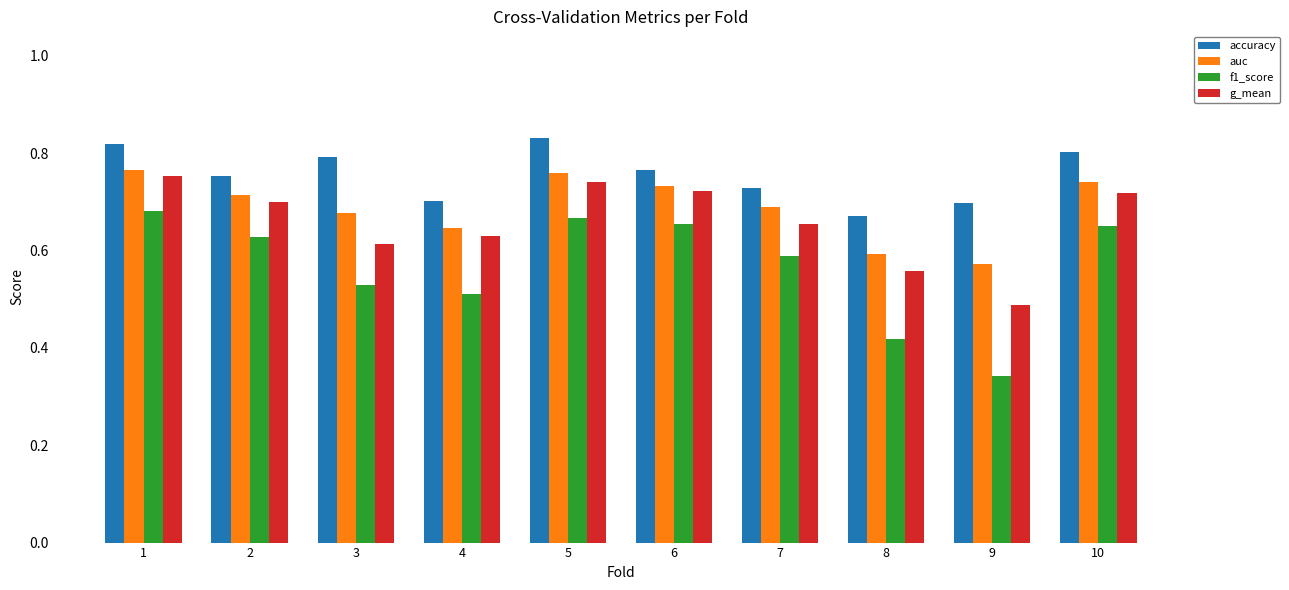

Rank the series by their maximum value, from highest to lowest.

accuracy, auc, g_mean, f1_score